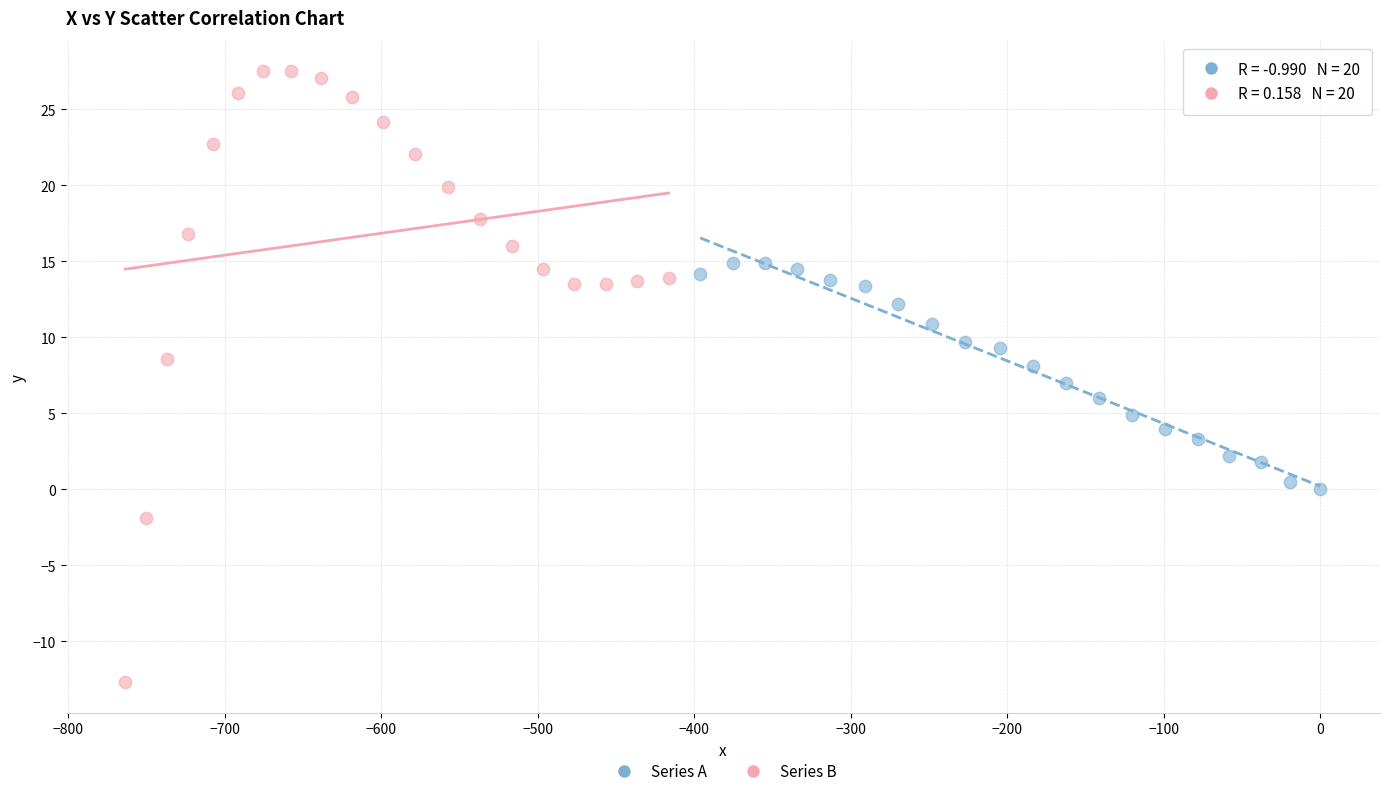

Which series has the largest Y range (max minus min)?

Series B